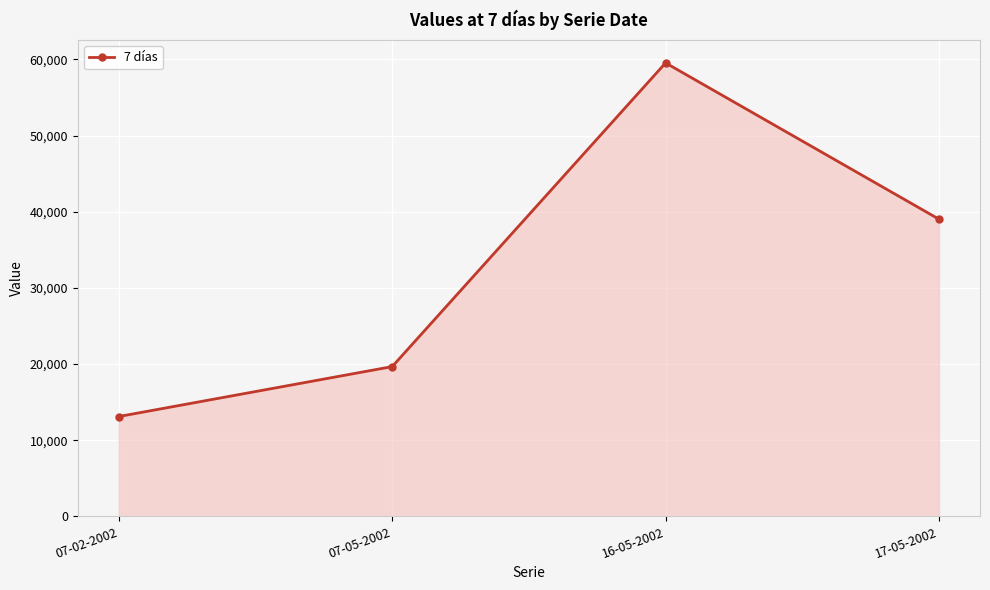

Reading left to right, transcribe all the data shown in this chart.

13110	19666	59543	39019